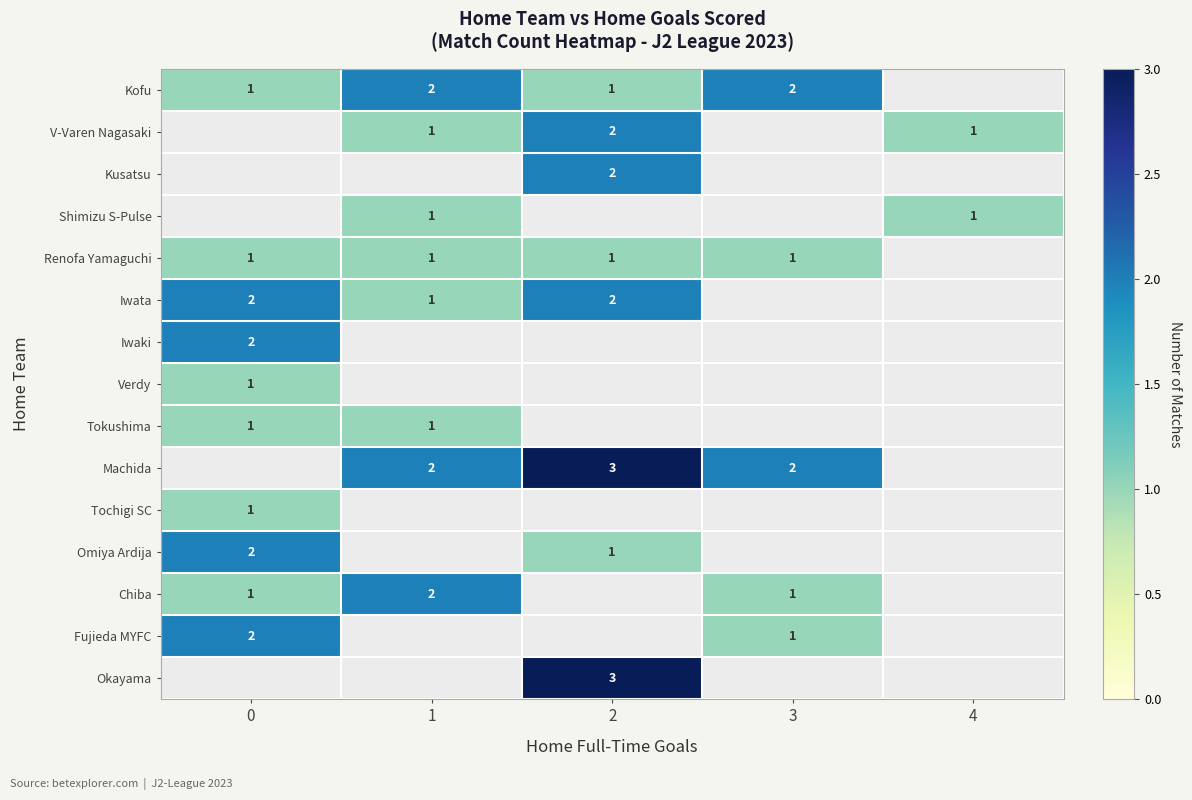

Is it true that Verdy equals 0.3 at 0?

False